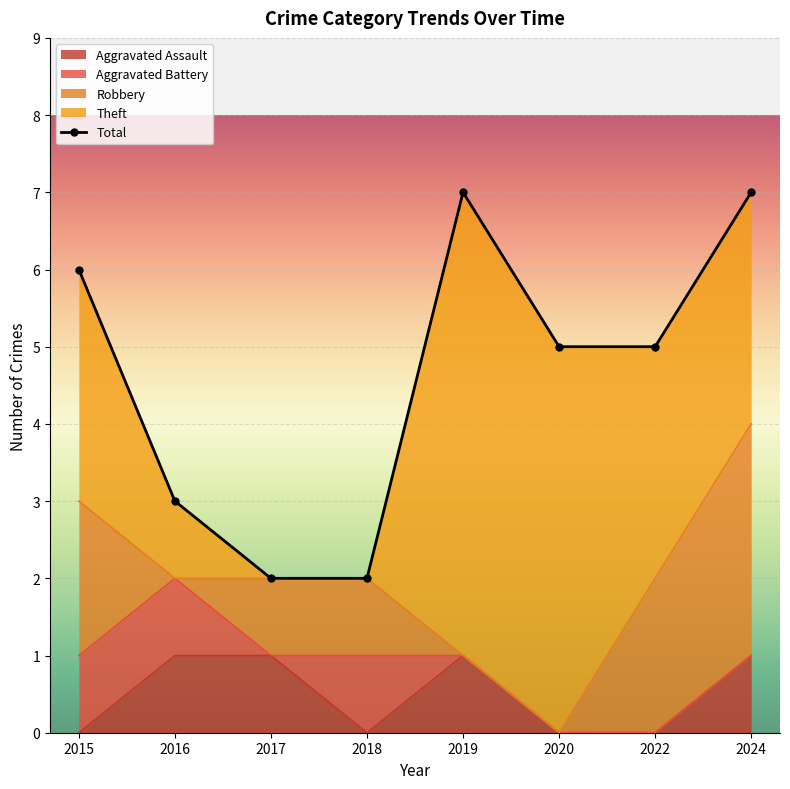

Which series has the largest total across all categories?

Total